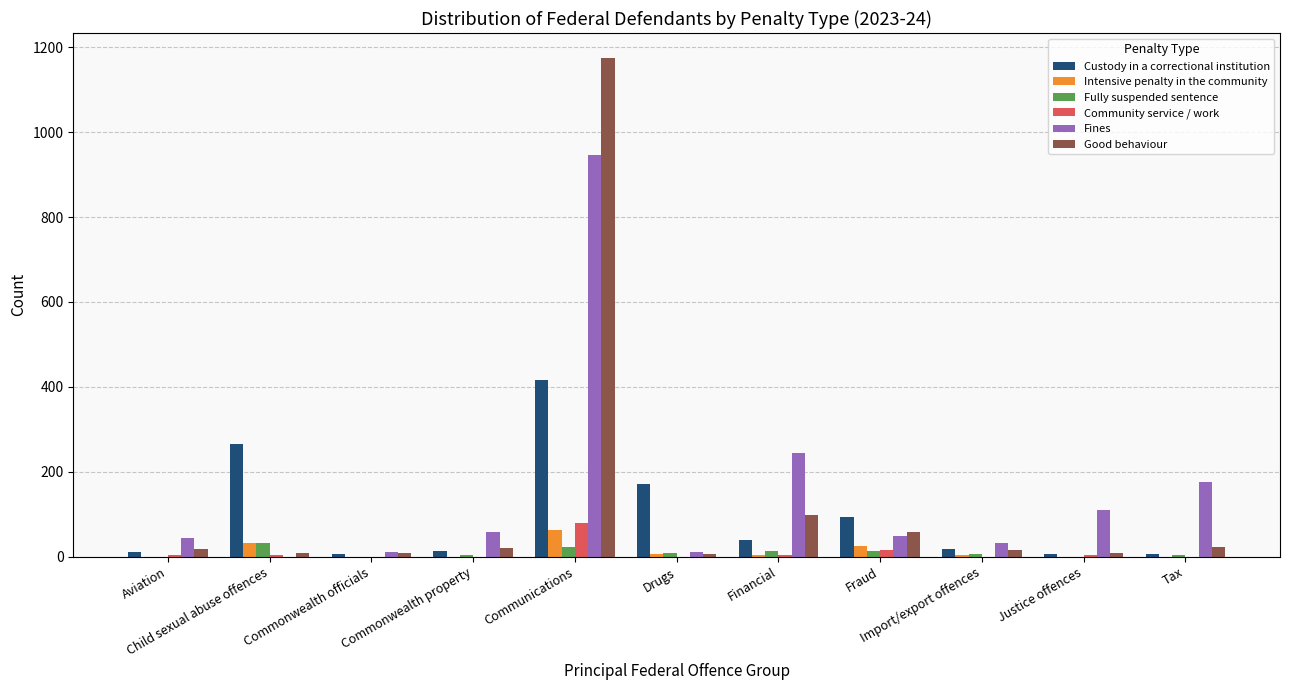

Count the number of data series in this chart.

6